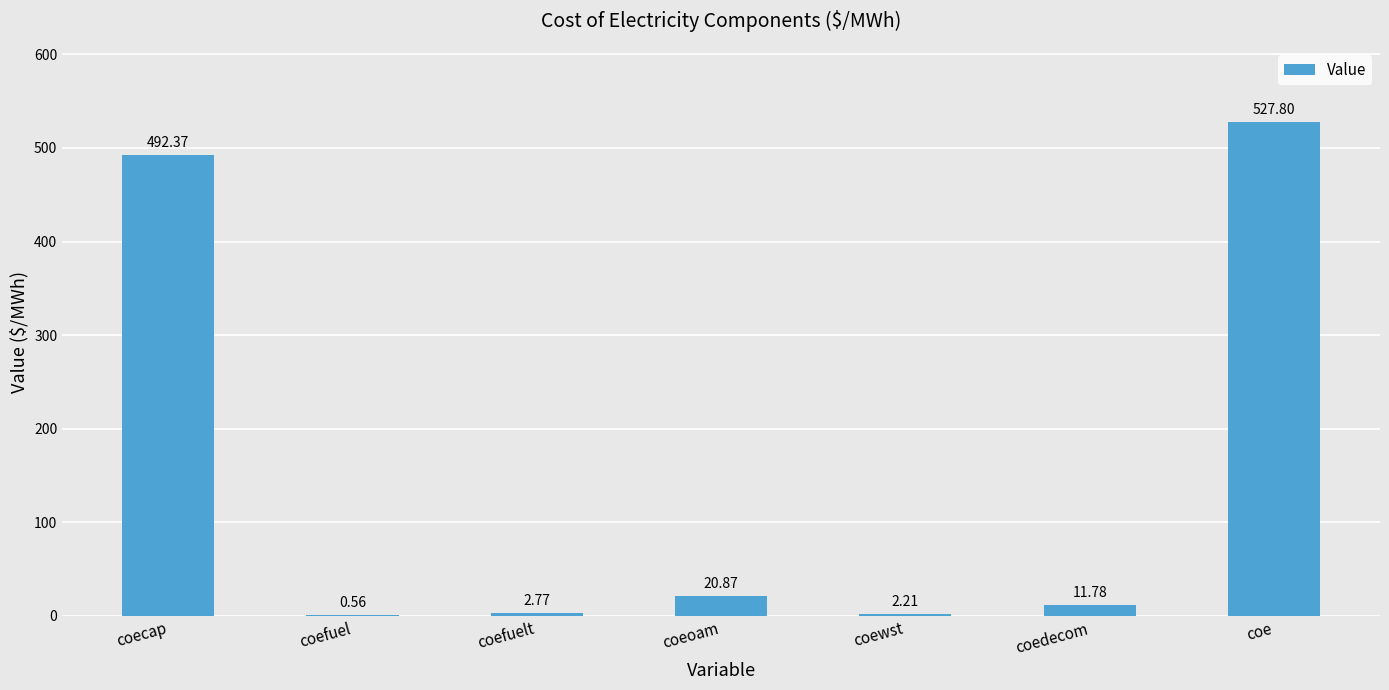

Are the bars horizontal?

No